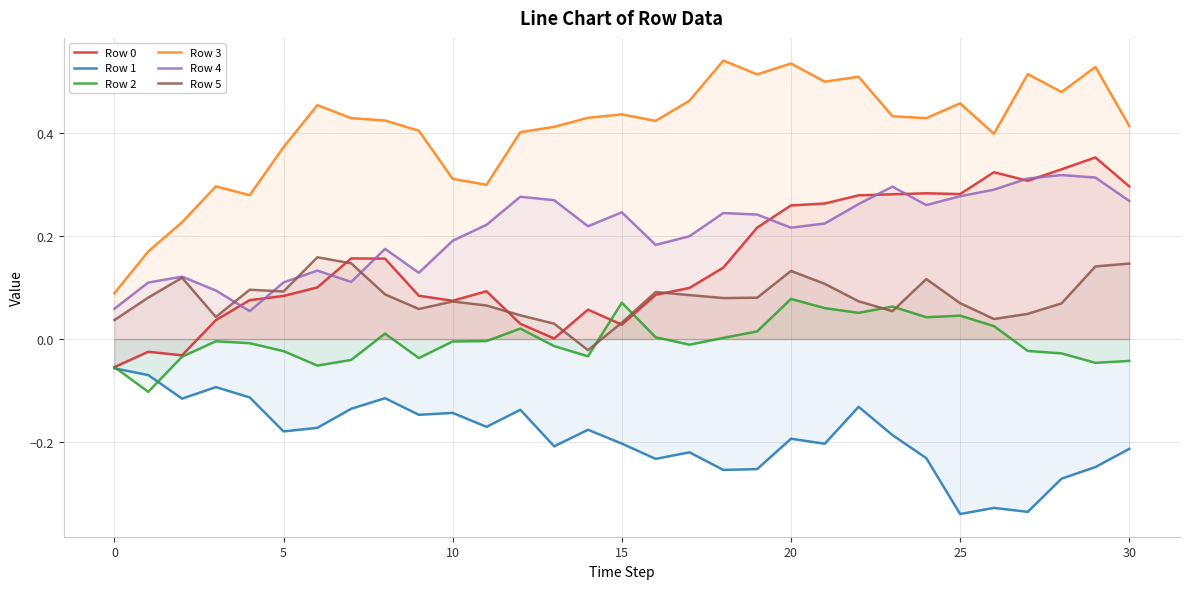

Which category has the highest value in the Row 2 series?

20